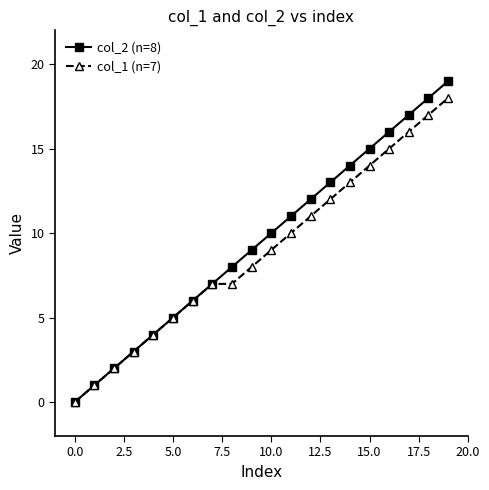

True or false: col_2 (n=8) has more than 1 points higher than both neighbors.

False